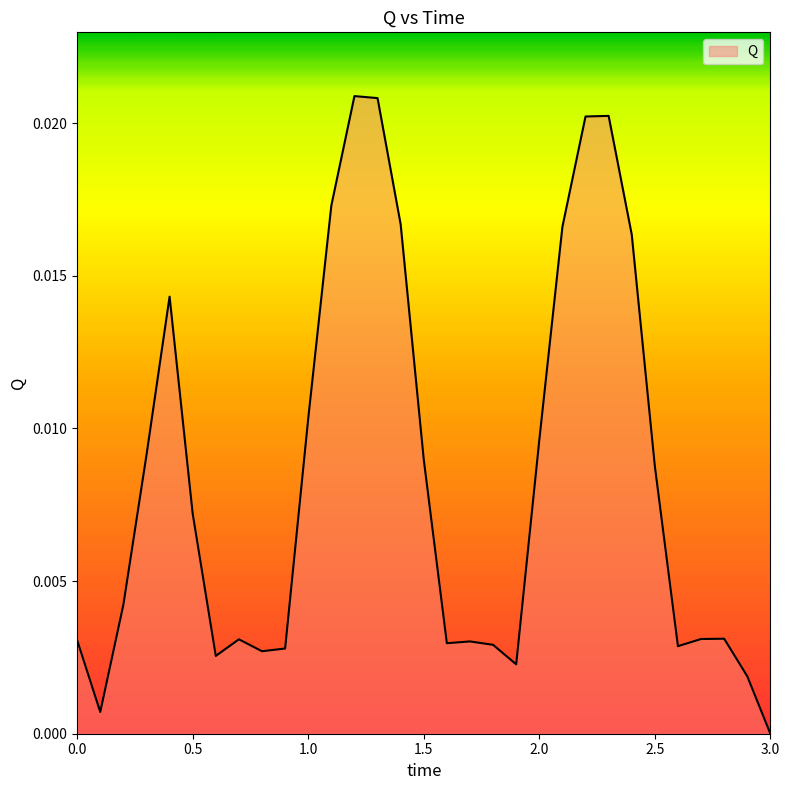

At which label is the value closest to 0?

3.0